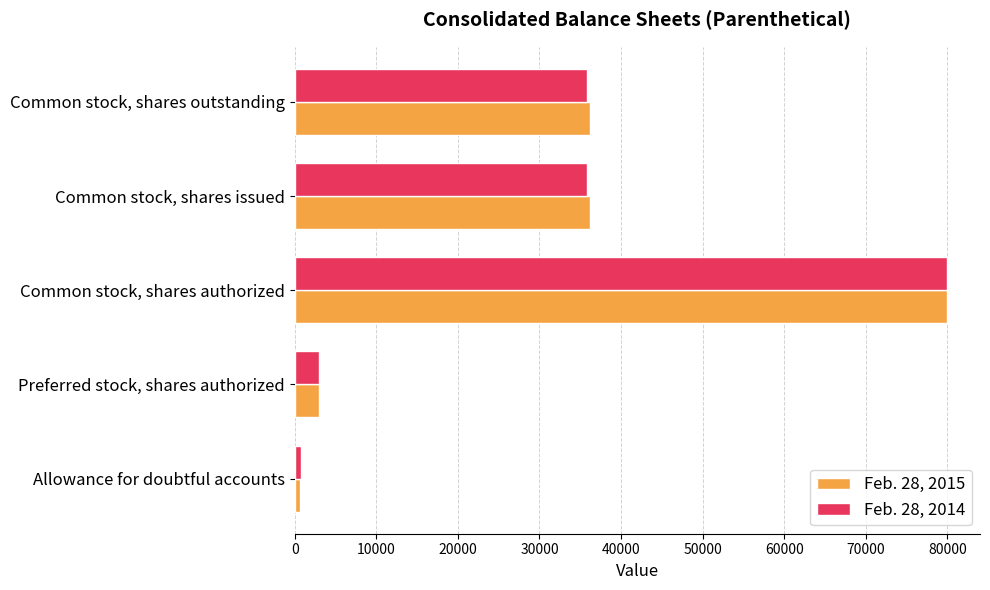

At which label does Feb. 28, 2015 reach its peak?

Common stock, shares authorized